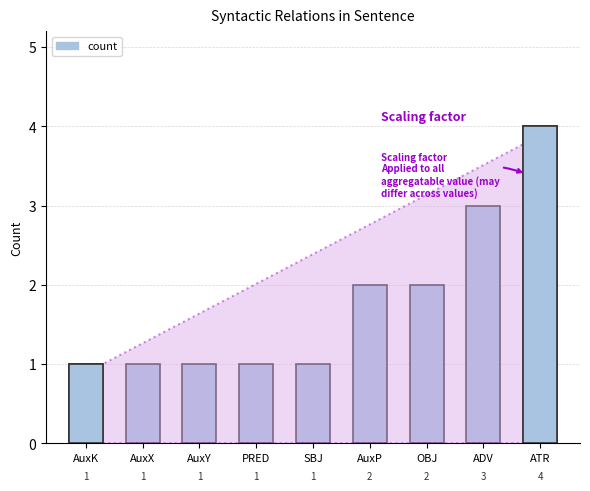

What value does the data have at PRED?

1